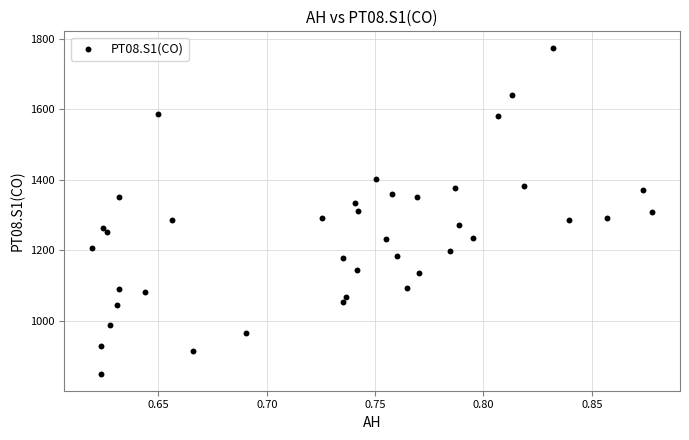

Count the number of points in this scatter plot.

40